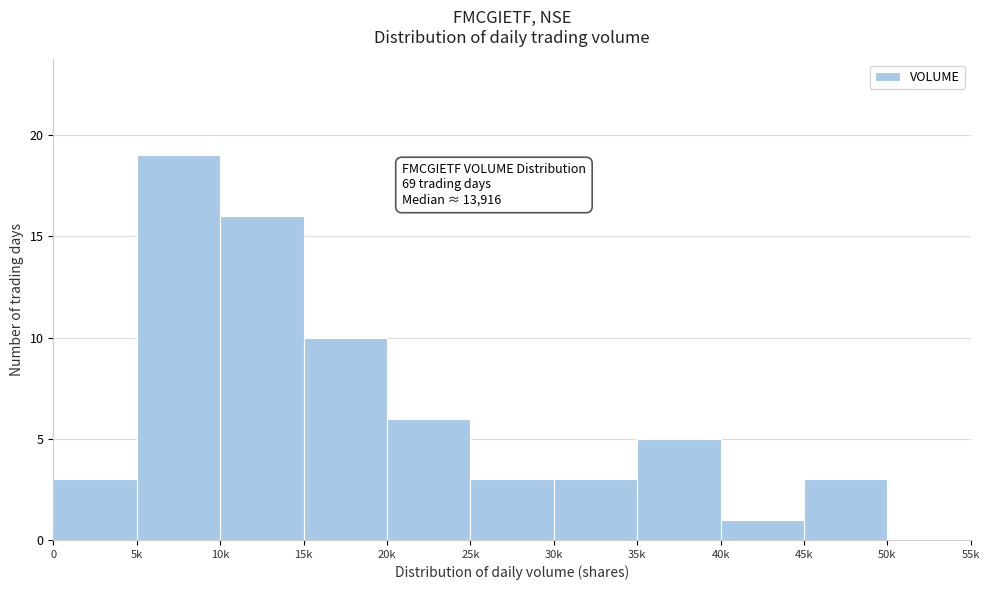

Reading left to right, what are all the values shown in this chart?

0=3	5k=19	10k=16	15k=10	20k=6	25k=3	30k=3	35k=5	40k=1	45k=3	50k=0